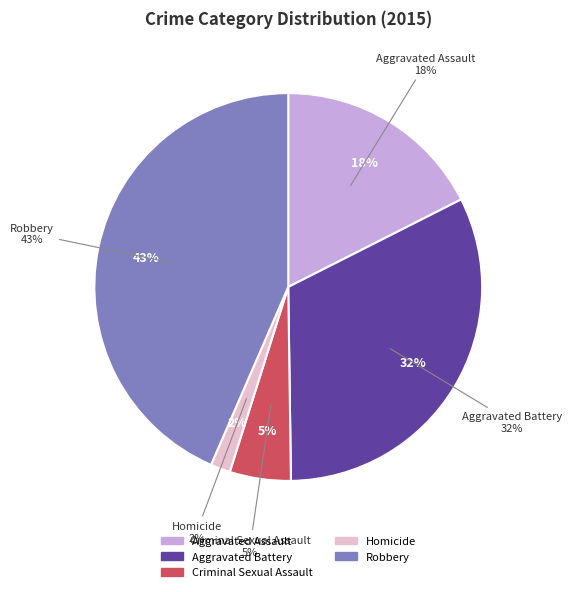

Count the number of slices in the pie.

5